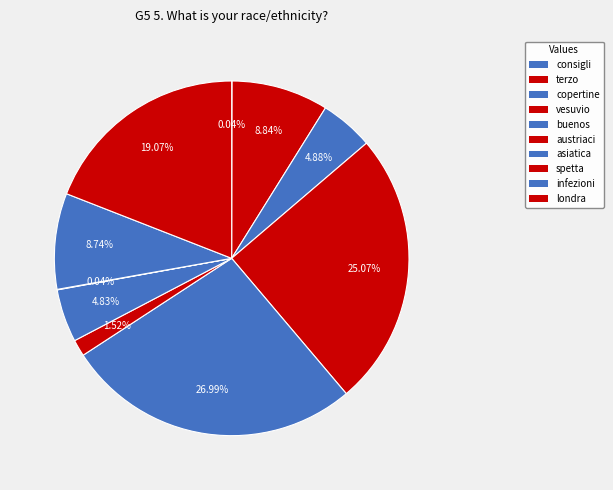

Does copertine account for over 50% of the chart?

No